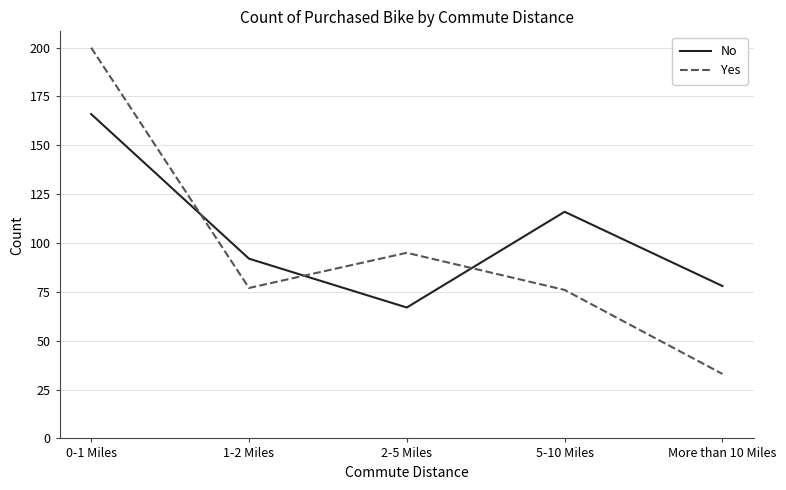

Is the value of Yes at 1-2 Miles greater than the value of No at 2-5 Miles?

Yes